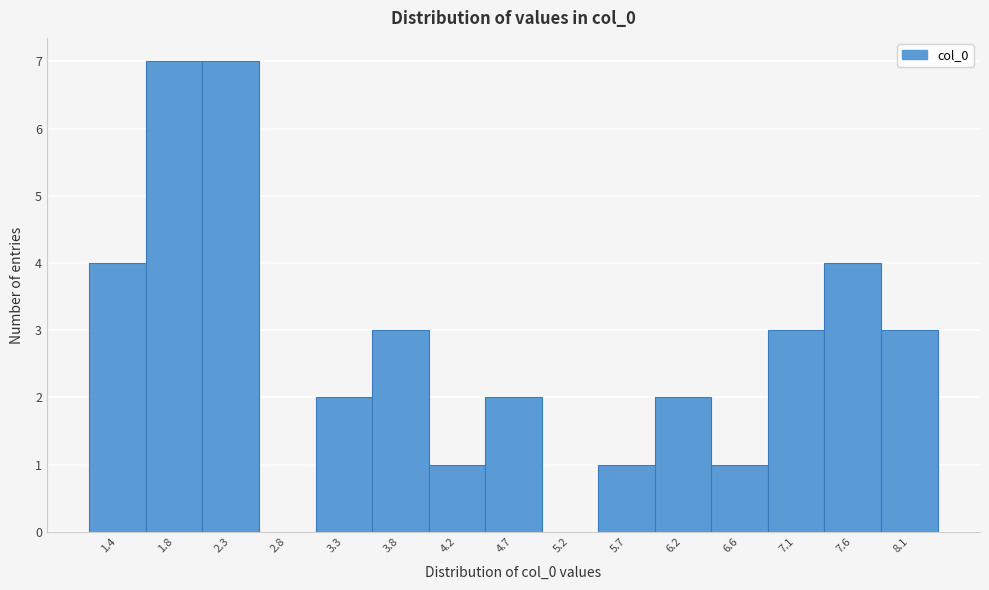

Reading left to right, list every bar in this chart as the range it spans on the x-axis followed by its height. Neither the bar edges nor the heights are printed on the chart, so give them approximately, as read against the axes.

1.15 to 1.60: 4
1.60 to 2.10: 7
2.10 to 2.55: 7
2.55 to 3.05: 0
3.05 to 3.50: 2
3.50 to 4.00: 3
4.00 to 4.50: 1
4.50 to 4.95: 2
4.95 to 5.45: 0
5.45 to 5.90: 1
5.90 to 6.40: 2
6.40 to 6.90: 1
6.90 to 7.35: 3
7.35 to 7.85: 4
7.85 to 8.30: 3